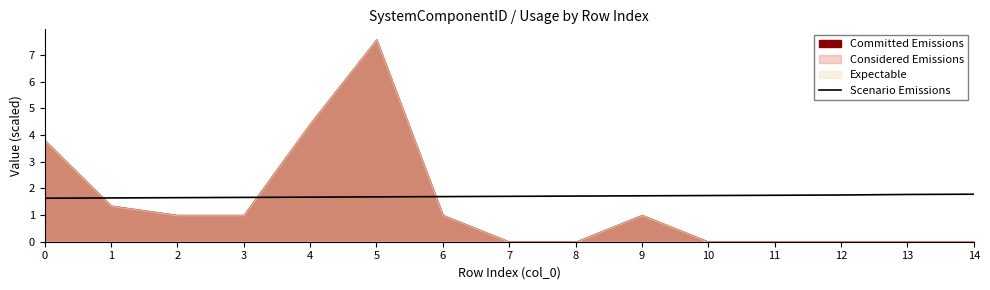

The value at 8 is 0.7. True or false?

False